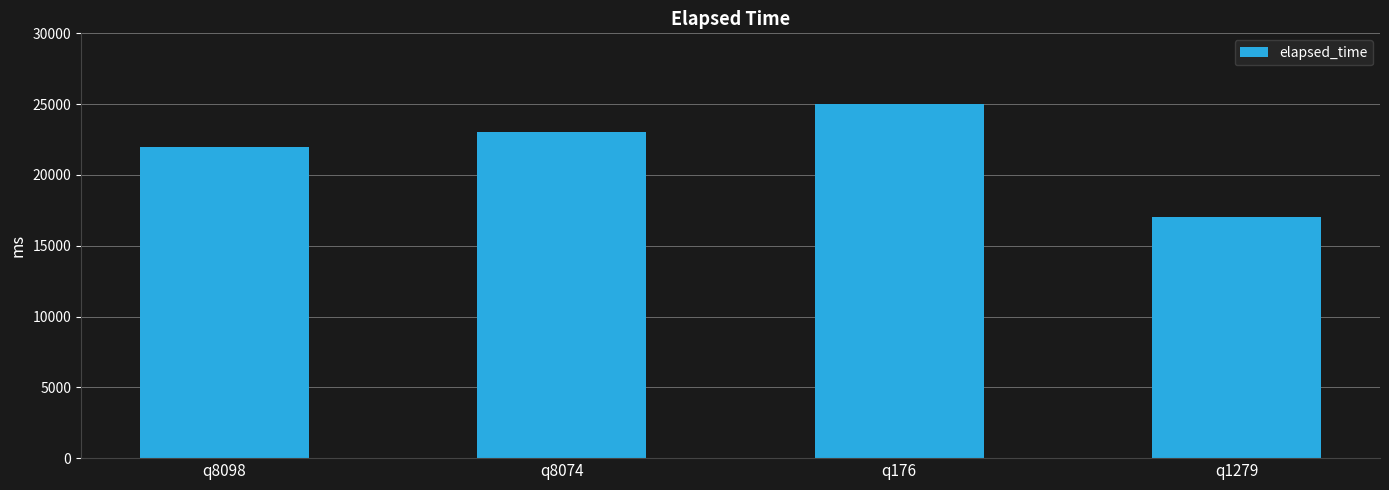

Reading left to right, transcribe all the data shown in this chart.

22000	23000	25000	17000